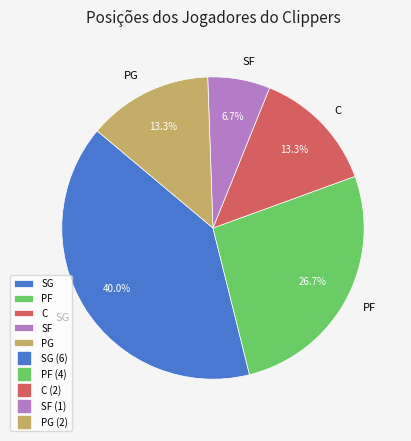

To the nearest percent, what is the difference between the largest and smallest slice percentages?

33%